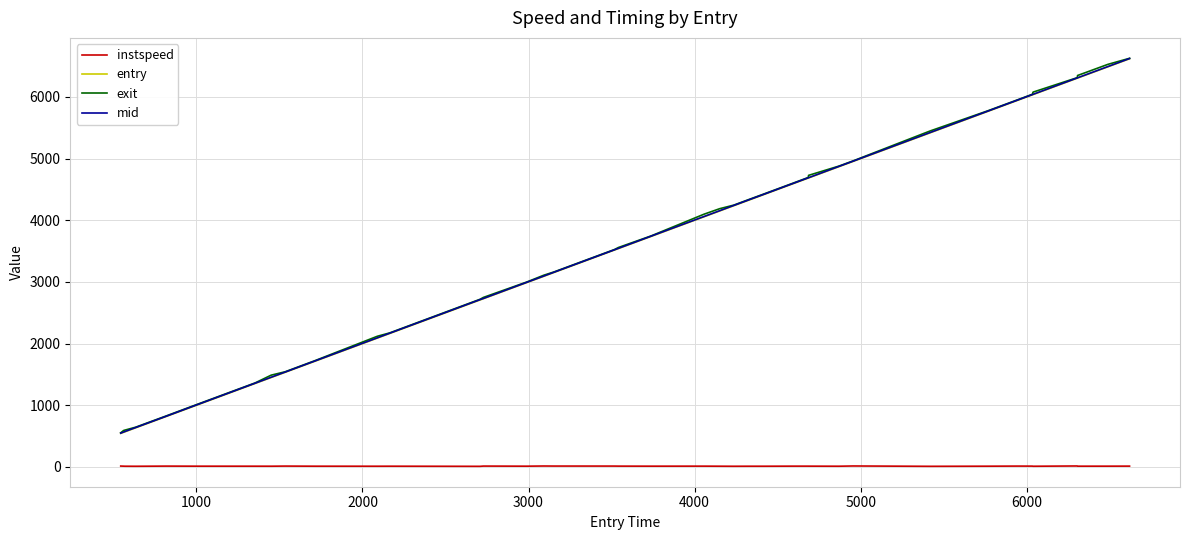

True or false: instspeed and mid cross at least once.

False